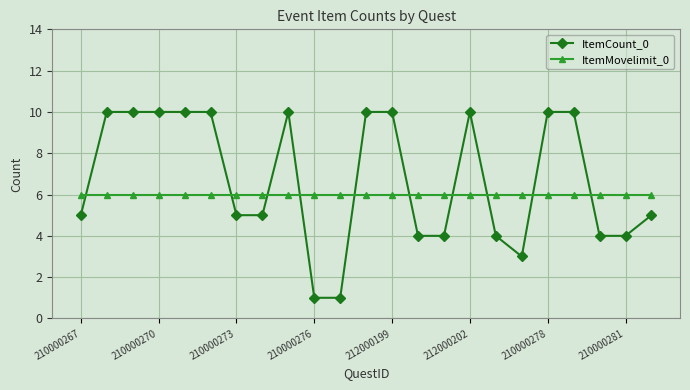

True or false: ItemCount_0 has more than 0 points higher than both neighbors.

True